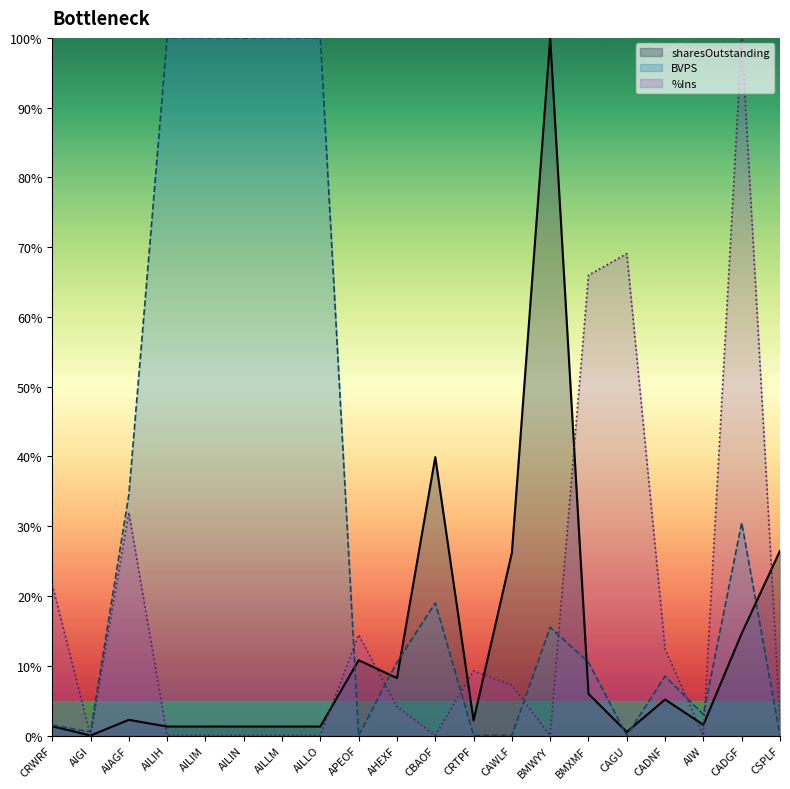

Reading left to right, what are all the values shown in this chart?

sharesOutstanding: CRWRF=1.3	AIGI=0.0	AIAGF=2.2	AILIH=1.3	AILIM=1.3	AILIN=1.3	AILLM=1.3	AILLO=1.3	APEOF=10.8	AHEXF=8.2	CBAOF=39.9	CRTPF=2.2	CAWLF=26.2	BMWYY=100.0	BMXMF=6.0	CAGU=0.5	CADNF=5.2	AIW=1.5	CADGF=14.6	CSPLF=26.5
BVPS: CRWRF=1.5	AIGI=0.5	AIAGF=34.5	AILIH=100.0	AILIM=100.0	AILIN=100.0	AILLM=100.0	AILLO=100.0	APEOF=0.0	AHEXF=10.5	CBAOF=19.0	CRTPF=0.0	CAWLF=0.0	BMWYY=15.5	BMXMF=10.5	CAGU=0.0	CADNF=8.5	AIW=3.0	CADGF=30.5	CSPLF=0.0
%Ins: CRWRF=21.6	AIGI=0.0	AIAGF=32.0	AILIH=0.0	AILIM=0.0	AILIN=0.0	AILLM=0.0	AILLO=0.0	APEOF=14.4	AHEXF=4.1	CBAOF=0.0	CRTPF=9.3	CAWLF=7.2	BMWYY=0.0	BMXMF=66.0	CAGU=69.1	CADNF=12.4	AIW=0.0	CADGF=100.0	CSPLF=2.1